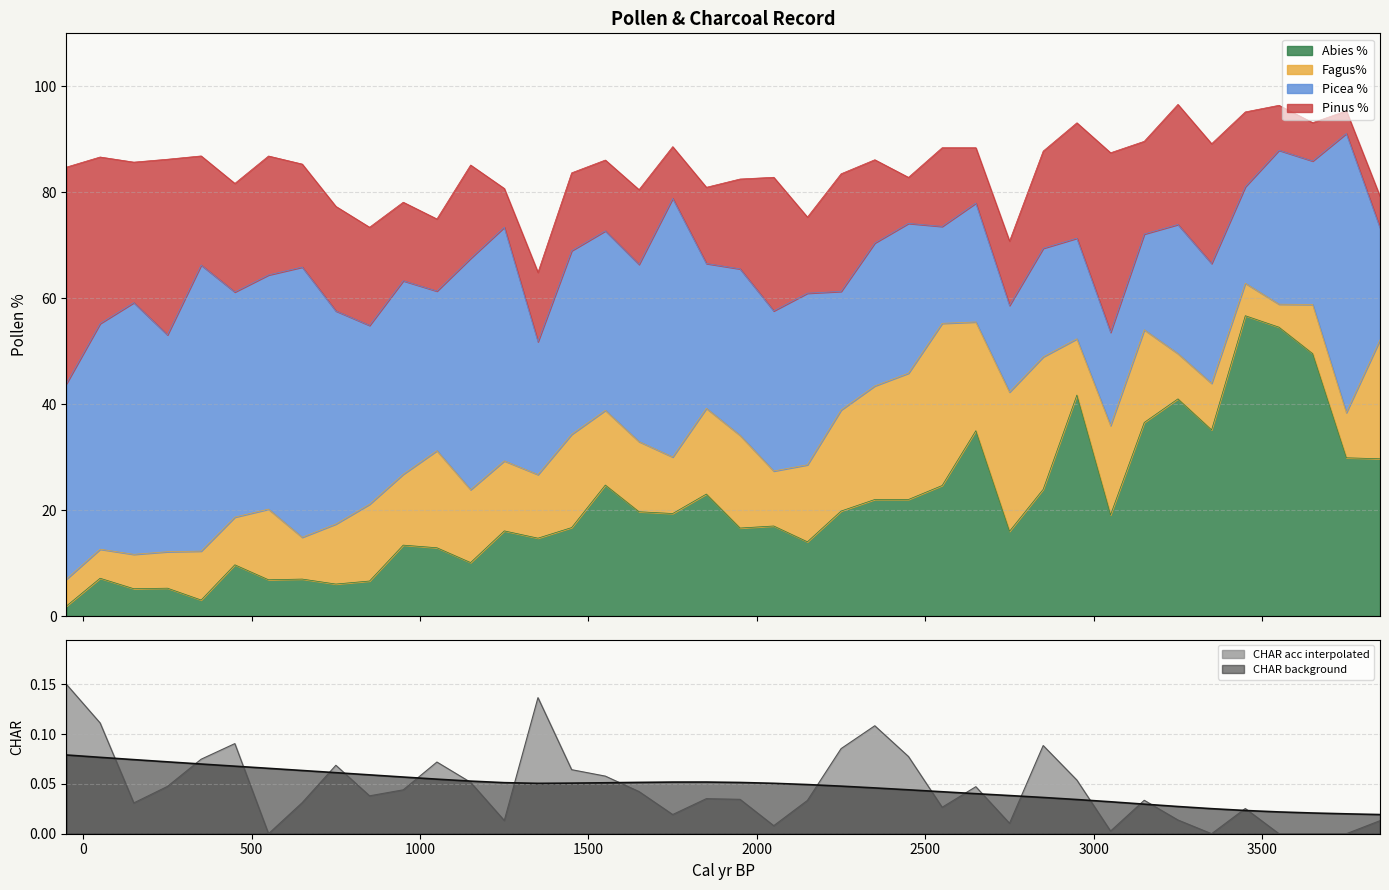

Reading right to left, what are all the values shown in this chart?

Abies %: 3850=29.7	3750=29.9	3650=49.5	3550=54.5	3450=56.7	3350=35.1	3250=41.0	3150=36.5	3050=19.1	2950=41.7	2850=23.9	2750=16.0	2650=35.0	2550=24.6	2450=22.0	2350=22.0	2250=19.8	2150=14.0	2050=17.0	1950=16.6	1850=23.0	1750=19.3	1650=19.7	1550=24.7	1450=16.7	1350=14.7	1250=16.1	1150=10.1	1050=12.9	950=13.4	850=6.6	750=6.0	650=7.0	550=6.8	450=9.7	350=3.0	250=5.3	150=5.2	50=7.1	-50=1.9
Fagus%: 3850=22.4	3750=8.5	3650=9.3	3550=4.3	3450=6.1	3350=8.8	3250=8.5	3150=17.5	3050=16.9	2950=10.6	2850=25.0	2750=26.3	2650=20.5	2550=30.6	2450=23.8	2350=21.4	2250=19.1	2150=14.5	2050=10.4	1950=17.5	1850=16.2	1750=10.7	1650=13.2	1550=14.1	1450=17.6	1350=12.0	1250=13.2	1150=13.8	1050=18.3	950=13.4	850=14.5	750=11.3	650=7.9	550=13.3	450=9.0	350=9.2	250=6.9	150=6.5	50=5.5	-50=5.1
Picea %: 3850=21.2	3750=52.7	3650=27.1	3550=29.1	3450=18.2	3350=22.6	3250=24.4	3150=18.1	3050=17.6	2950=19.0	2850=20.5	2750=16.4	2650=22.4	2550=18.3	2450=28.3	2350=27.0	2250=22.4	2150=32.4	2050=30.2	1950=31.4	1850=27.3	1750=48.8	1650=33.4	1550=33.9	1450=34.7	1350=25.1	1250=44.1	1150=43.7	1050=30.1	950=36.5	850=33.8	750=40.2	650=51.0	550=44.2	450=42.5	350=54.0	250=40.9	150=47.5	50=42.6	-50=36.9
Pinus %: 3850=5.9	3750=4.3	3650=7.2	3550=8.5	3450=14.1	3350=22.6	3250=22.7	3150=17.5	3050=33.9	2950=21.8	2850=18.3	2750=12.1	2650=10.5	2550=14.9	2450=8.7	2350=15.7	2250=22.2	2150=14.4	2050=25.2	1950=17.0	1850=14.4	1750=9.8	1650=14.1	1550=13.4	1450=14.7	1350=13.1	1250=7.3	1150=17.6	1050=13.6	950=14.8	850=18.5	750=19.7	650=19.4	550=22.5	450=20.5	350=20.6	250=33.2	150=26.5	50=31.4	-50=40.9